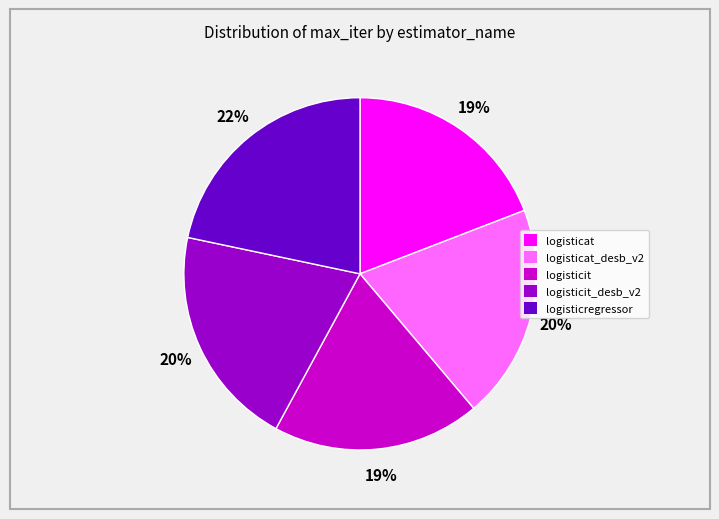

To the nearest percent, what is the average slice percentage?

20%